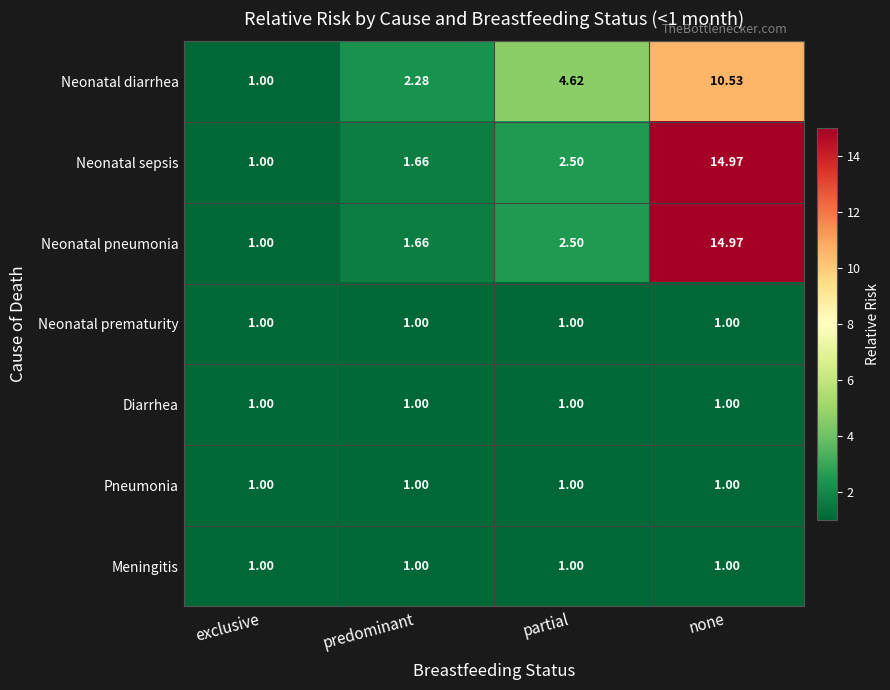

Is the value of Neonatal diarrhea at partial greater than the value of Diarrhea at partial?

Yes